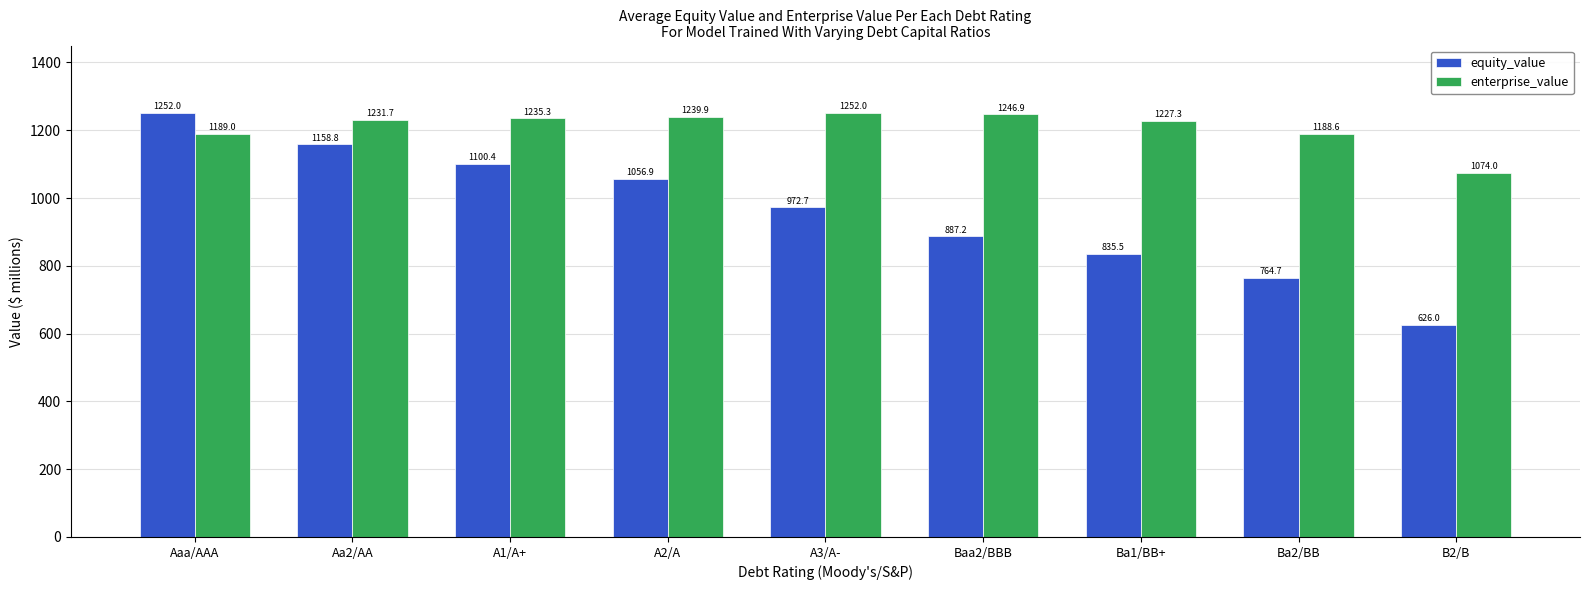

Are the bars horizontal?

No